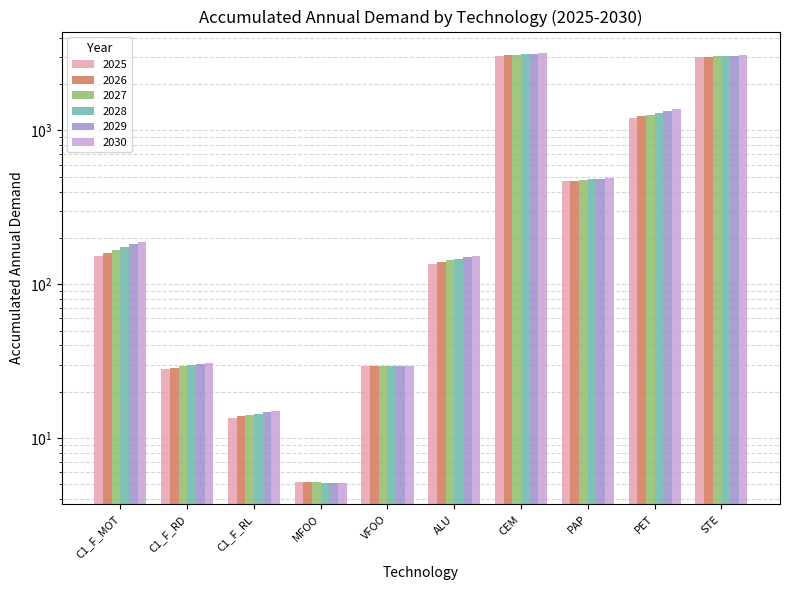

Reading right to left, extract all data points from this chart.

2025: STE=2984.2	PET=1200.0	PAP=467.3	CEM=3064.8	ALU=136.1	VFOO=29.4	MFOO=5.2	C1_F_RL=13.5	C1_F_RD=28.2	C1_F_MOT=153.5
2026: STE=3003.5	PET=1234.0	PAP=471.8	CEM=3088.2	ALU=139.5	VFOO=29.5	MFOO=5.2	C1_F_RL=13.8	C1_F_RD=28.7	C1_F_MOT=160.5
2027: STE=3022.8	PET=1268.1	PAP=476.4	CEM=3111.6	ALU=142.8	VFOO=29.5	MFOO=5.2	C1_F_RL=14.1	C1_F_RD=29.2	C1_F_MOT=167.4
2028: STE=3042.0	PET=1302.1	PAP=481.0	CEM=3135.0	ALU=146.2	VFOO=29.5	MFOO=5.1	C1_F_RL=14.4	C1_F_RD=29.8	C1_F_MOT=174.4
2029: STE=3061.3	PET=1336.1	PAP=485.5	CEM=3158.4	ALU=149.6	VFOO=29.6	MFOO=5.1	C1_F_RL=14.7	C1_F_RD=30.3	C1_F_MOT=181.5
2030: STE=3080.6	PET=1370.1	PAP=490.1	CEM=3181.8	ALU=153.0	VFOO=29.6	MFOO=5.1	C1_F_RL=15.1	C1_F_RD=30.8	C1_F_MOT=188.5